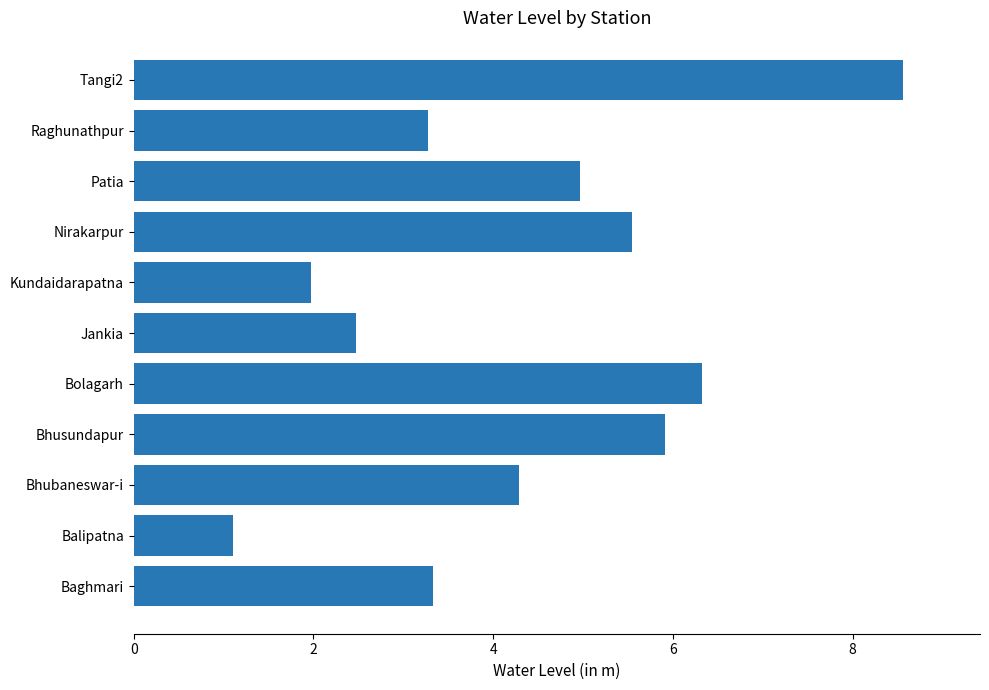

Which has a higher value, Bhubaneswar-i or Kundaidarapatna?

Bhubaneswar-i